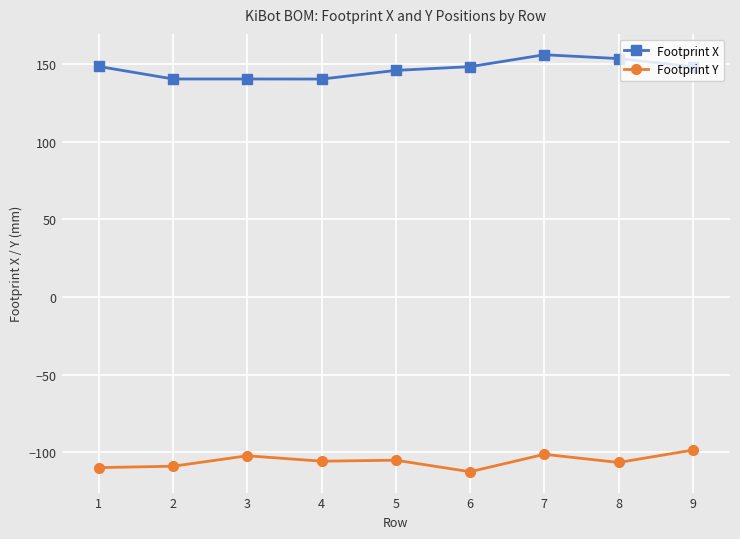

What is the total value across all series at 5?

40.9